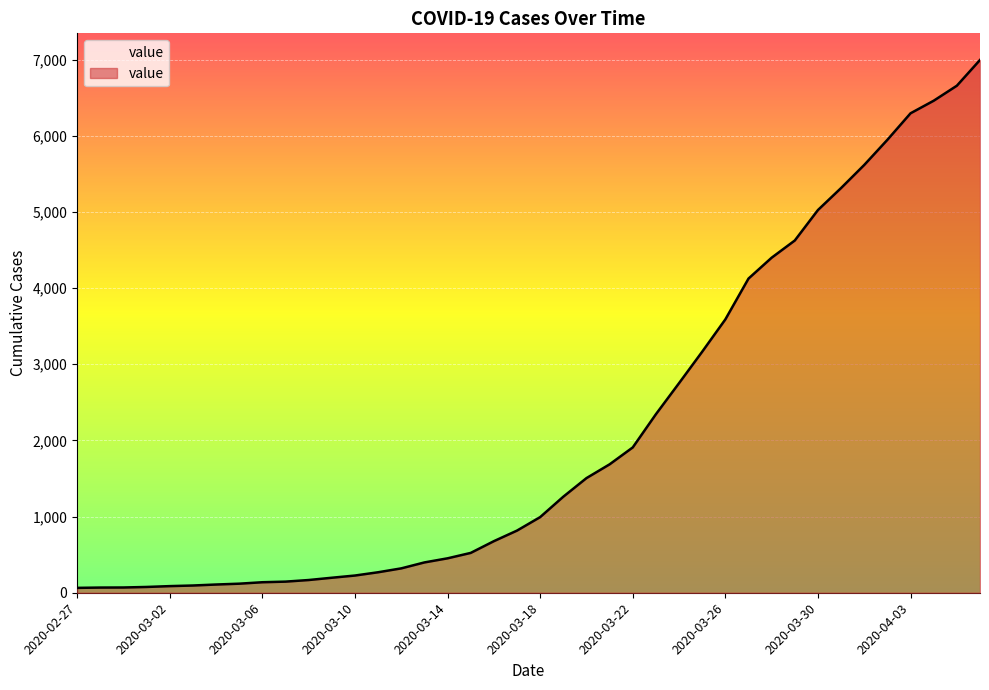

What is the greatest value displayed?

6995